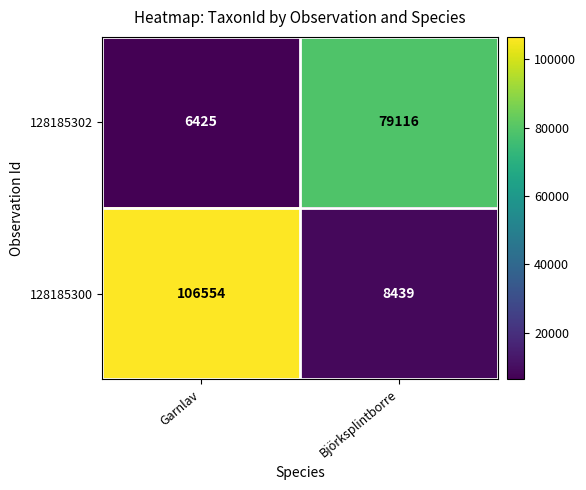

Reading left to right, list all the values displayed in this chart.

128185302: 6425	79116
128185300: 106554	8439